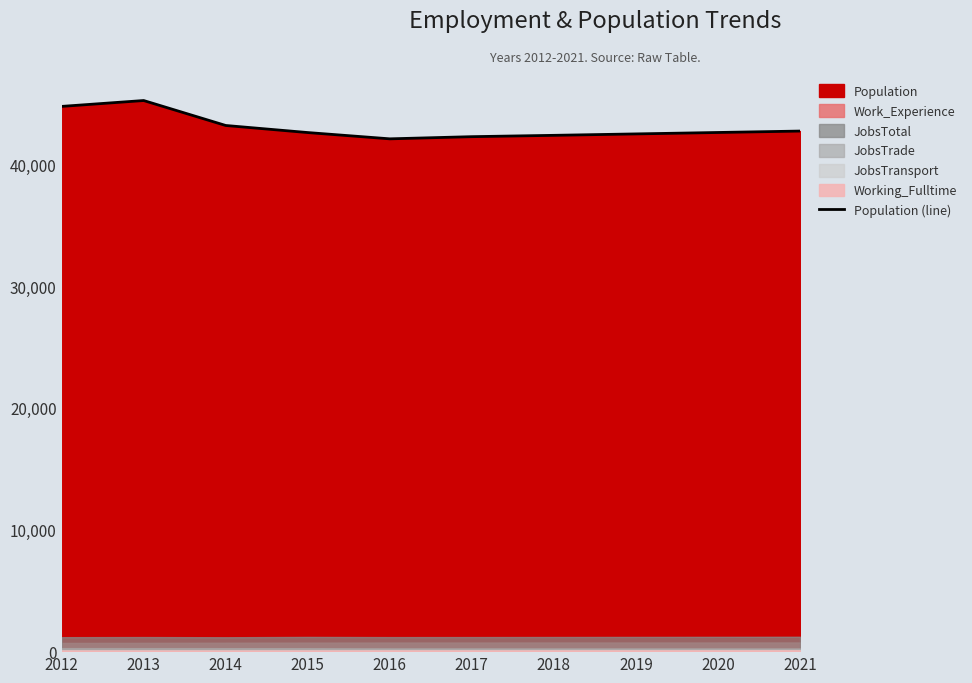

Reading right to left, what are all the values shown in this chart?

42753	42636	42519	42402	42292	42114	42630	43212	45263	44780